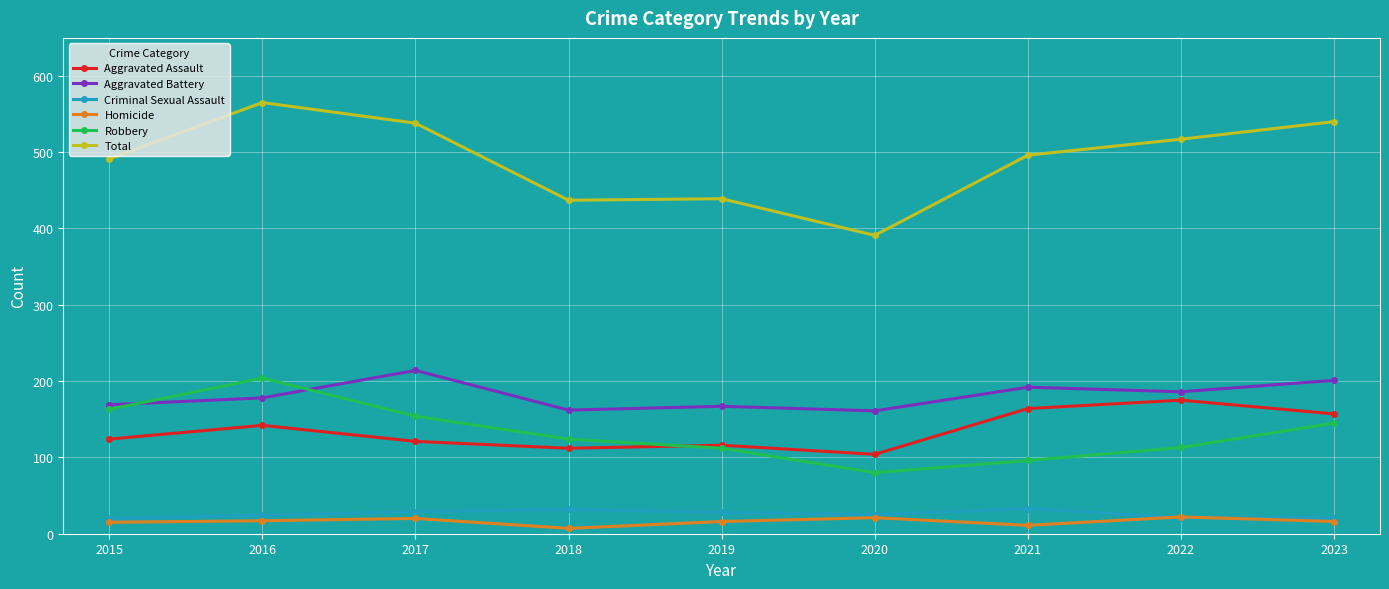

What is the total value across all series at 2016?

1130